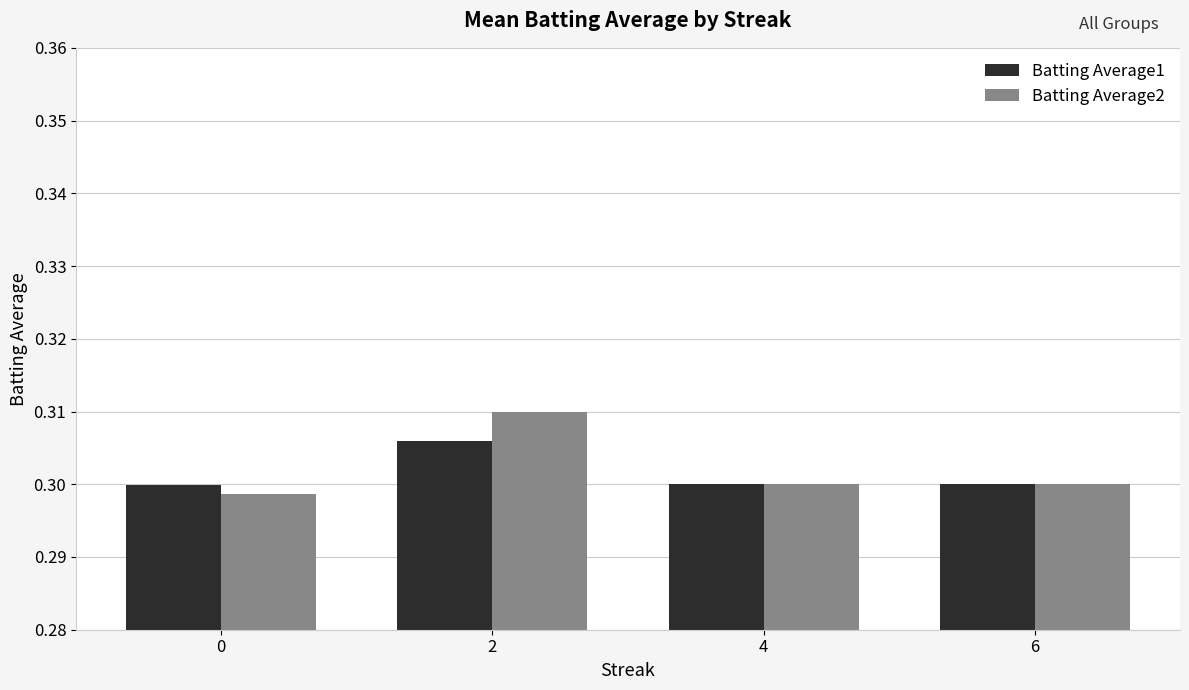

The value of Batting Average2 at 2 is 0.3. True or false?

True